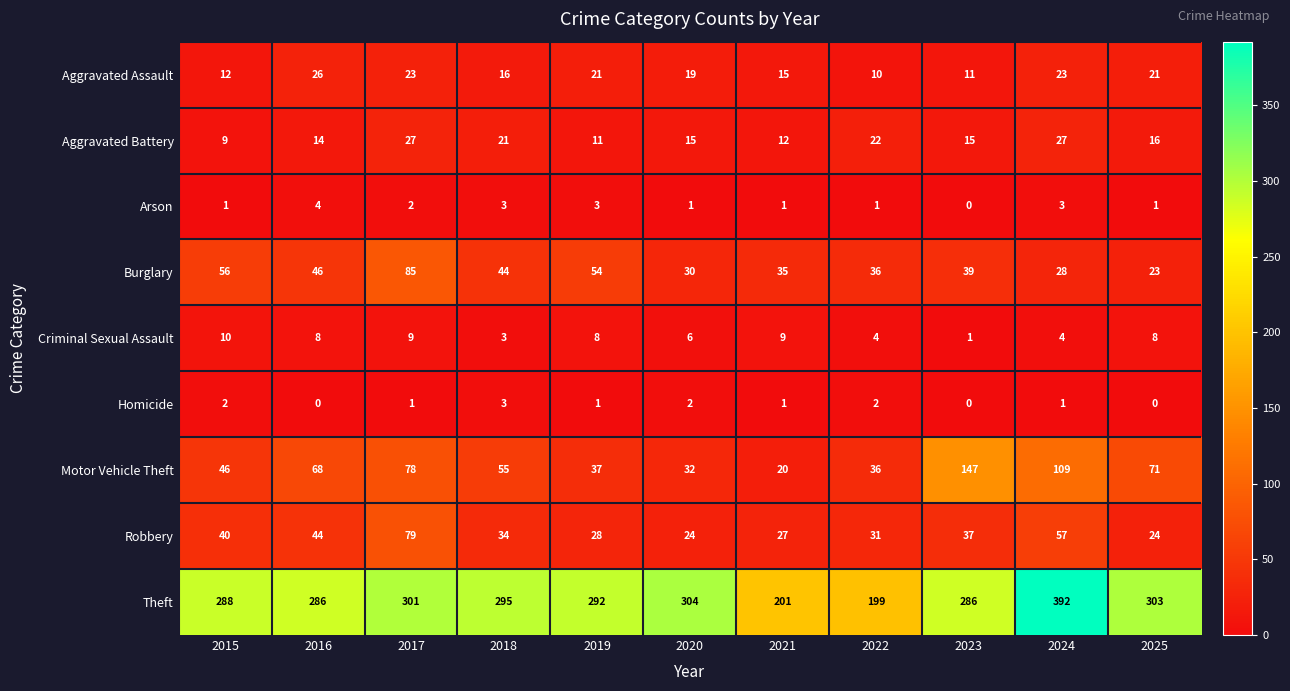

Read the Robbery value at 2023.

37